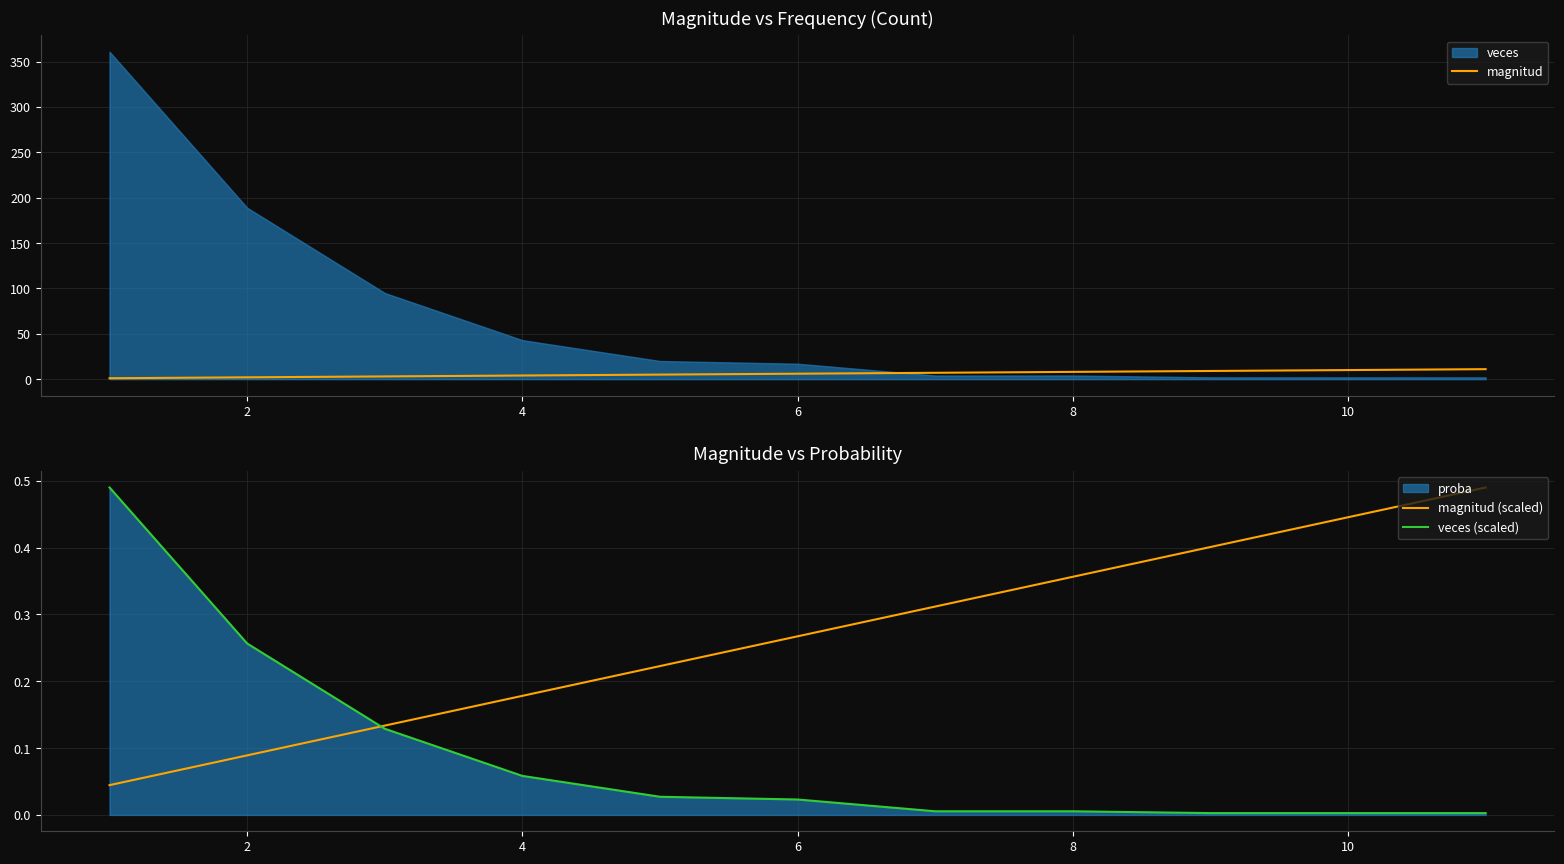

The magnitud (scaled) series shows 0.1 at 8. True or false?

False